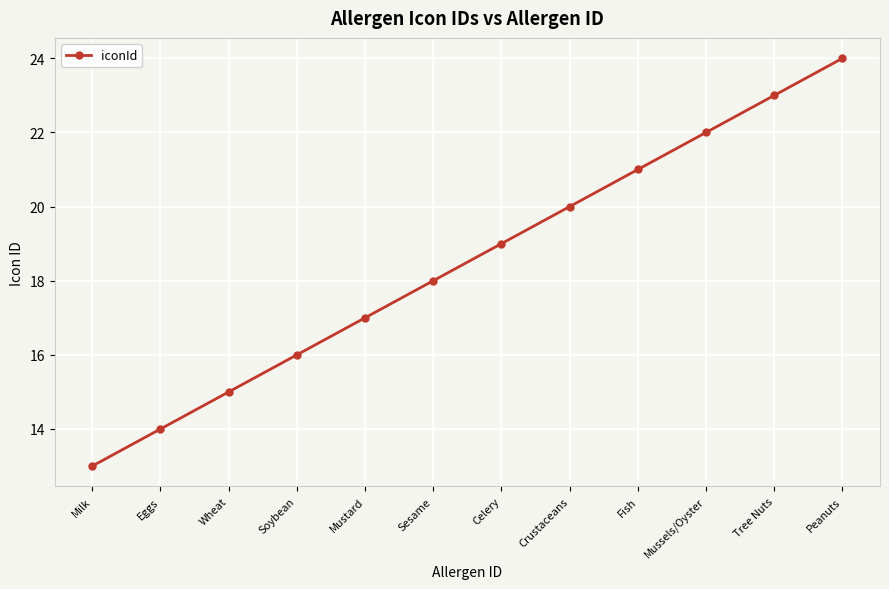

Rank the categories by value from lowest to highest.

Milk, Eggs, Wheat, Soybean, Mustard, Sesame, Celery, Crustaceans, Fish, Mussels/Oyster, Tree Nuts, Peanuts